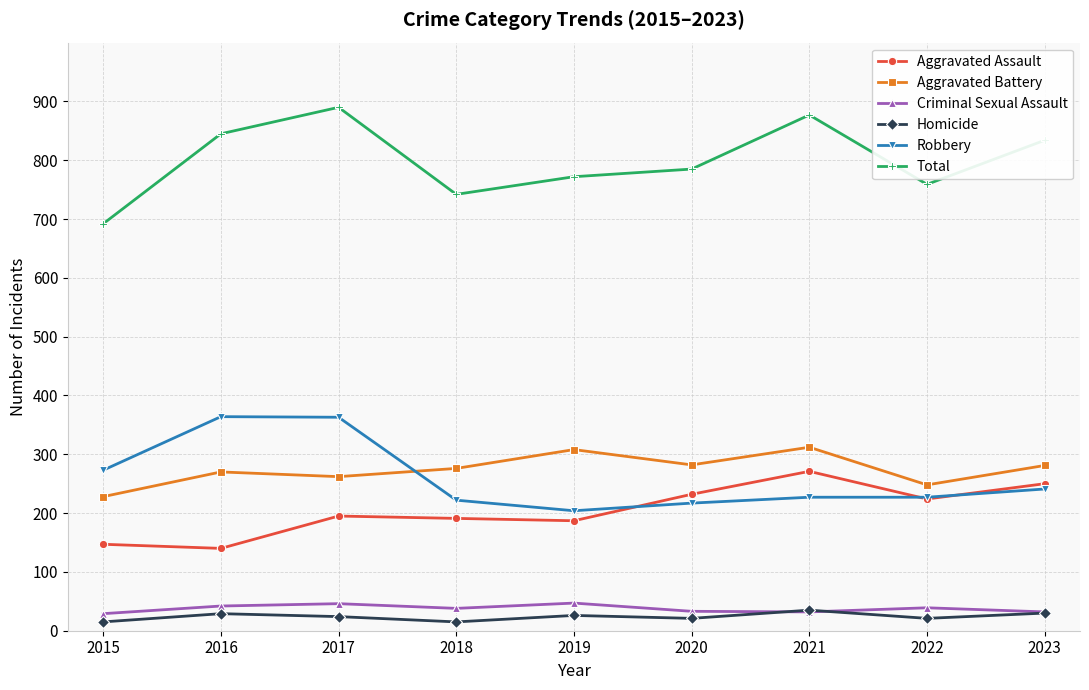

In Aggravated Assault, how many points are lower than both neighbors (excluding endpoints)?

3